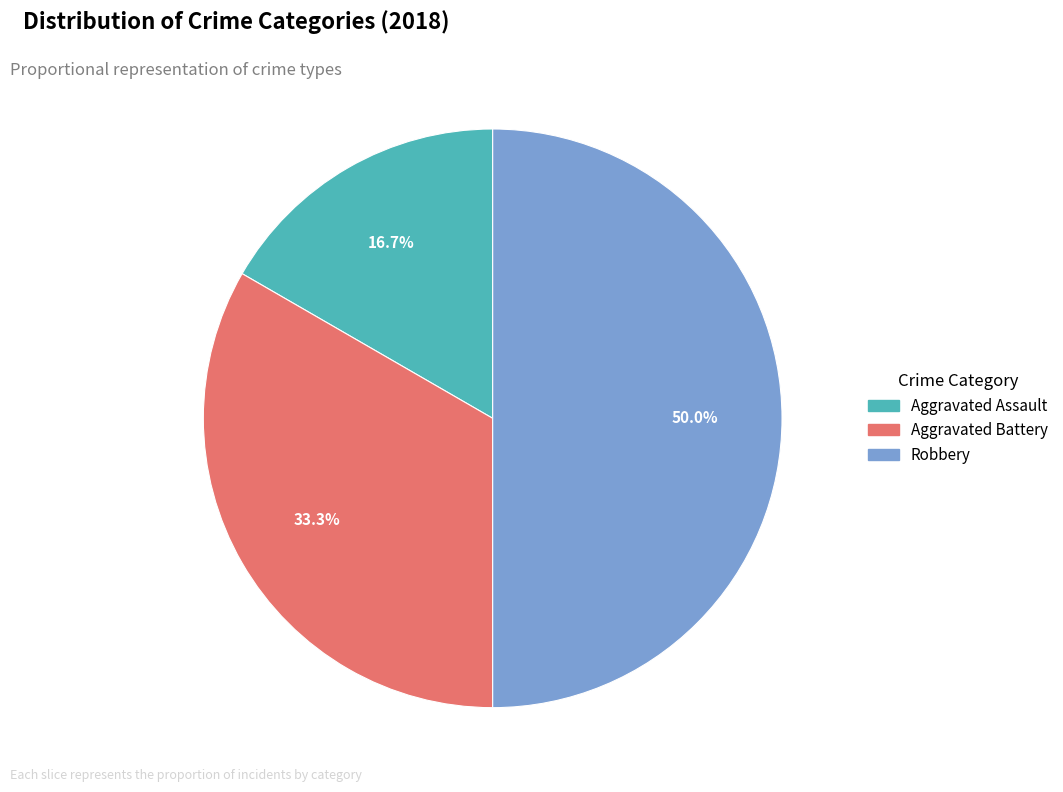

How many slices are in this pie chart?

3